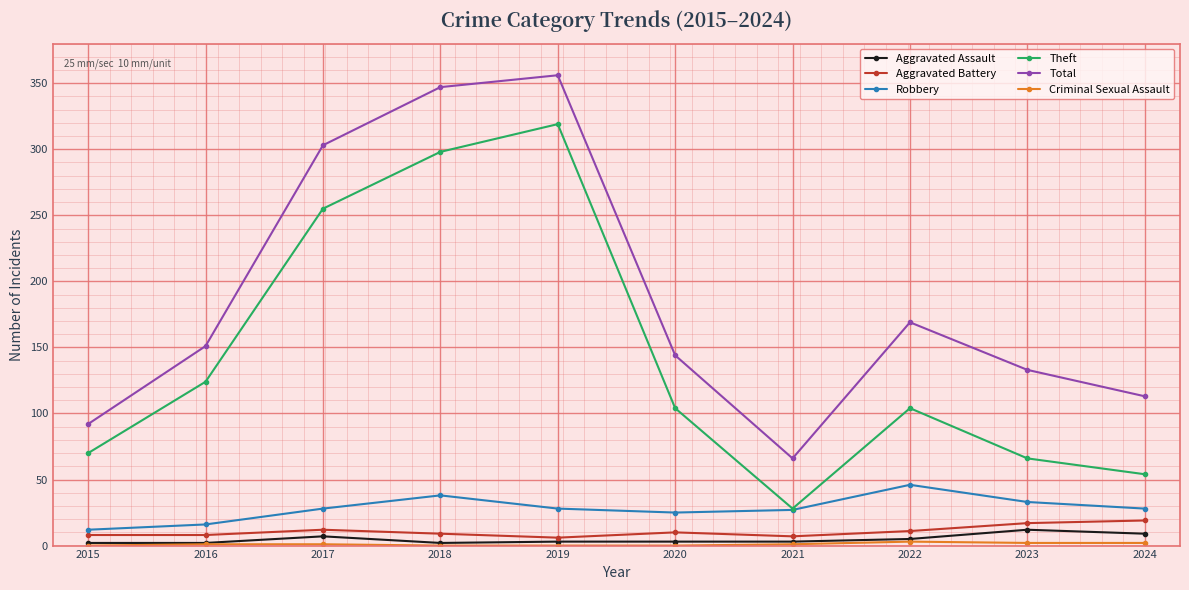

At how many categories does at least one series exceed 339?

2